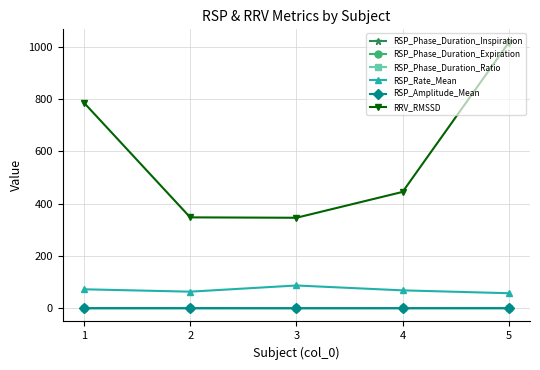

At which category does RSP_Rate_Mean reach its first local valley?

2